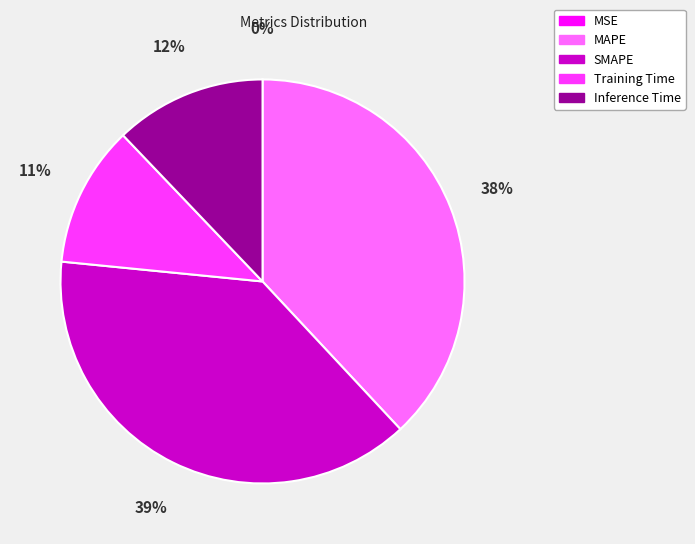

Approximately how many times larger is the value at Inference Time compared to MAPE?

0.3